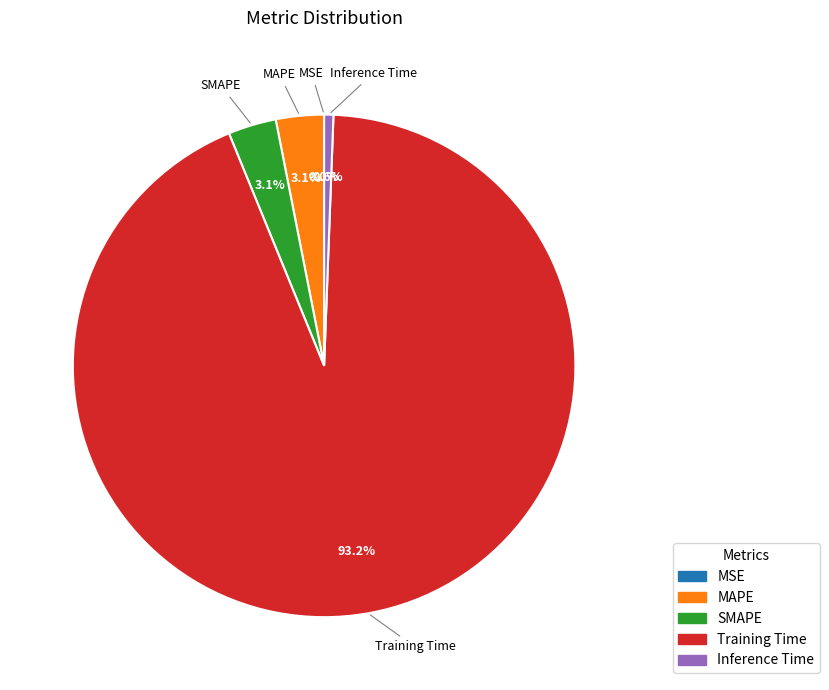

Do Training Time and Inference Time together represent more than half of the pie?

Yes